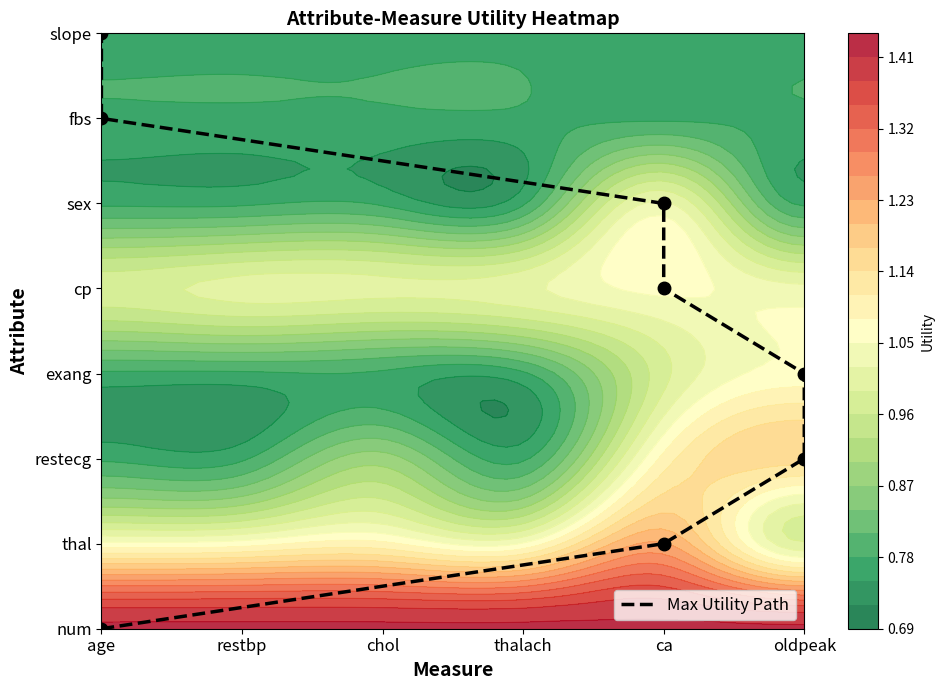

How many distinct data groups are displayed?

1